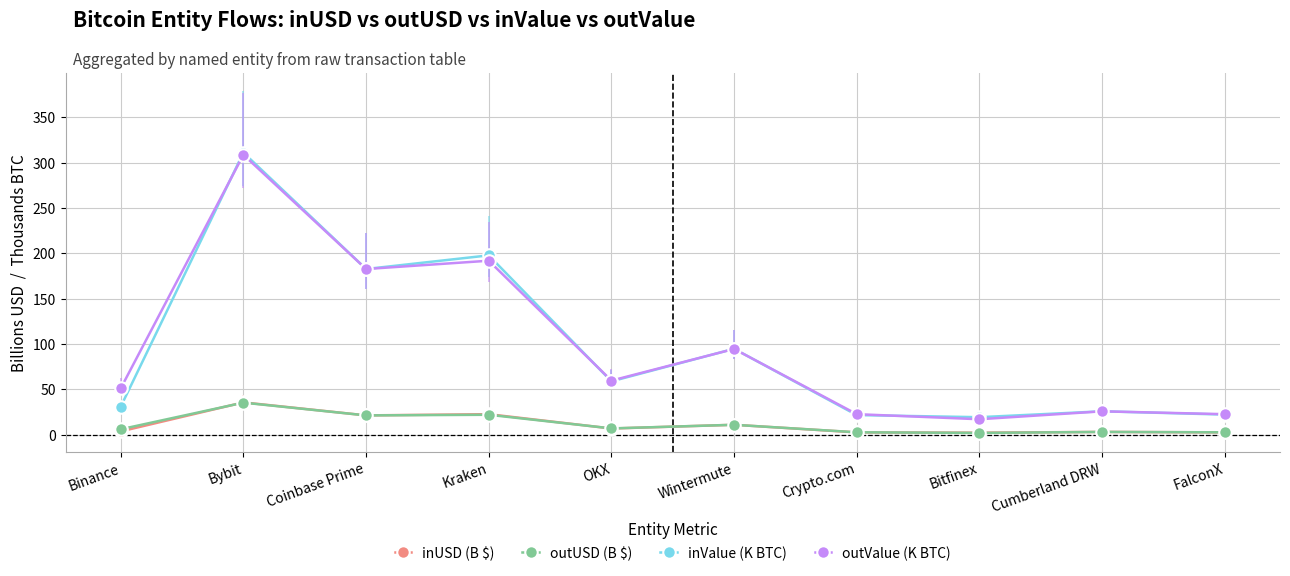

True or false: outUSD (B $) and outValue (K BTC) intersect in this chart.

False